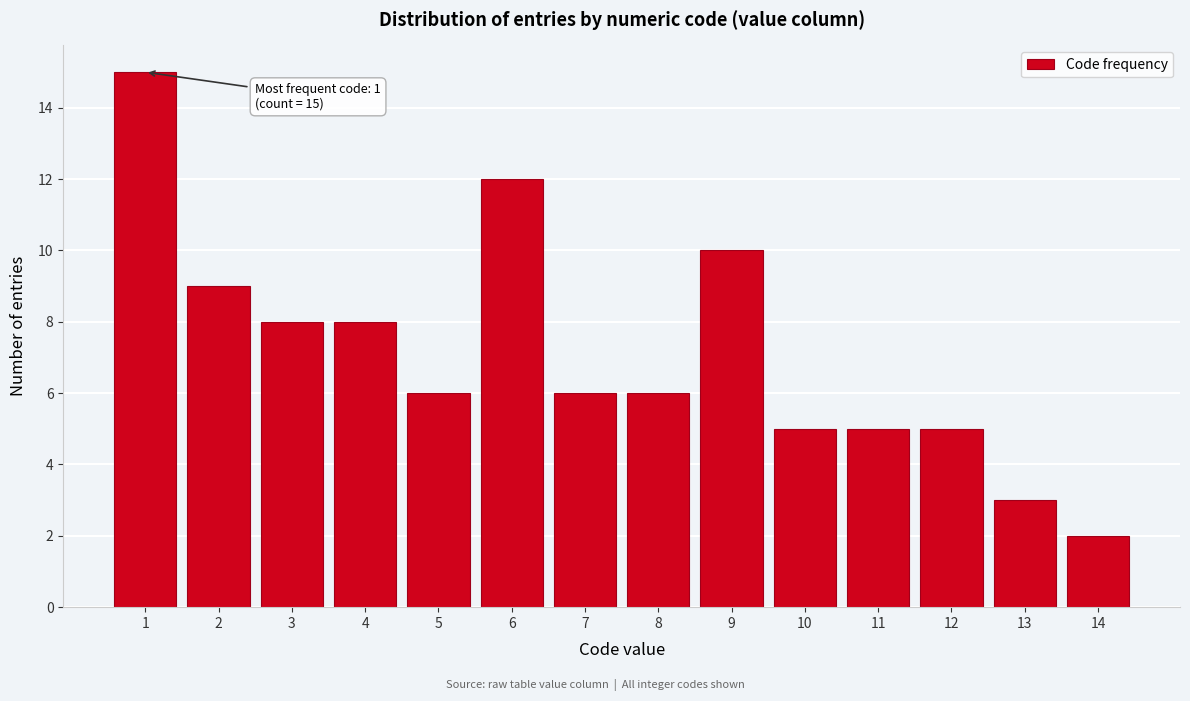

Reading left to right, extract all data points from this chart.

15	9	8	8	6	12	6	6	10	5	5	5	3	2